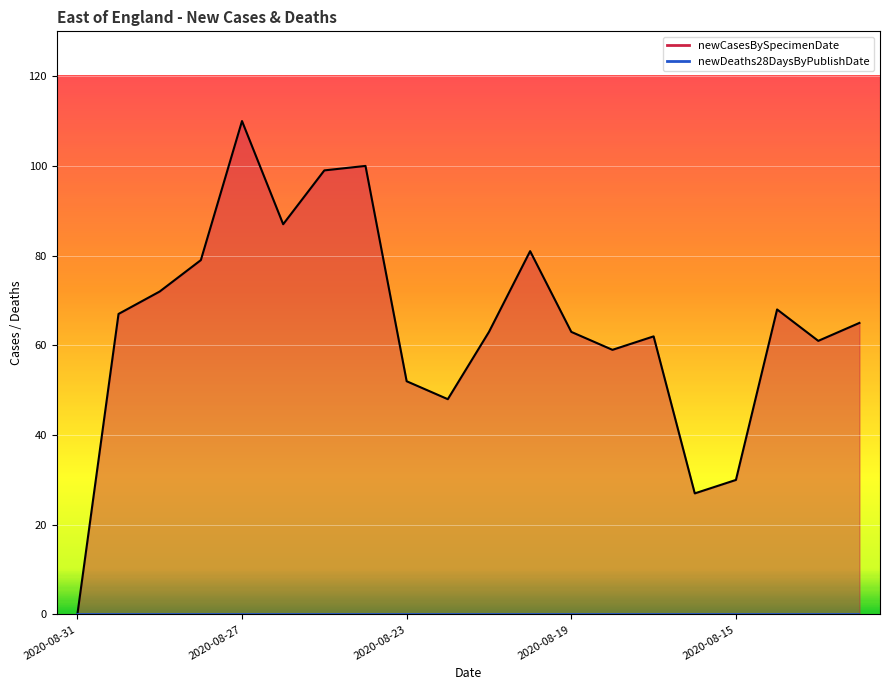

The value at 2020-08-31 is -74. True or false?

False